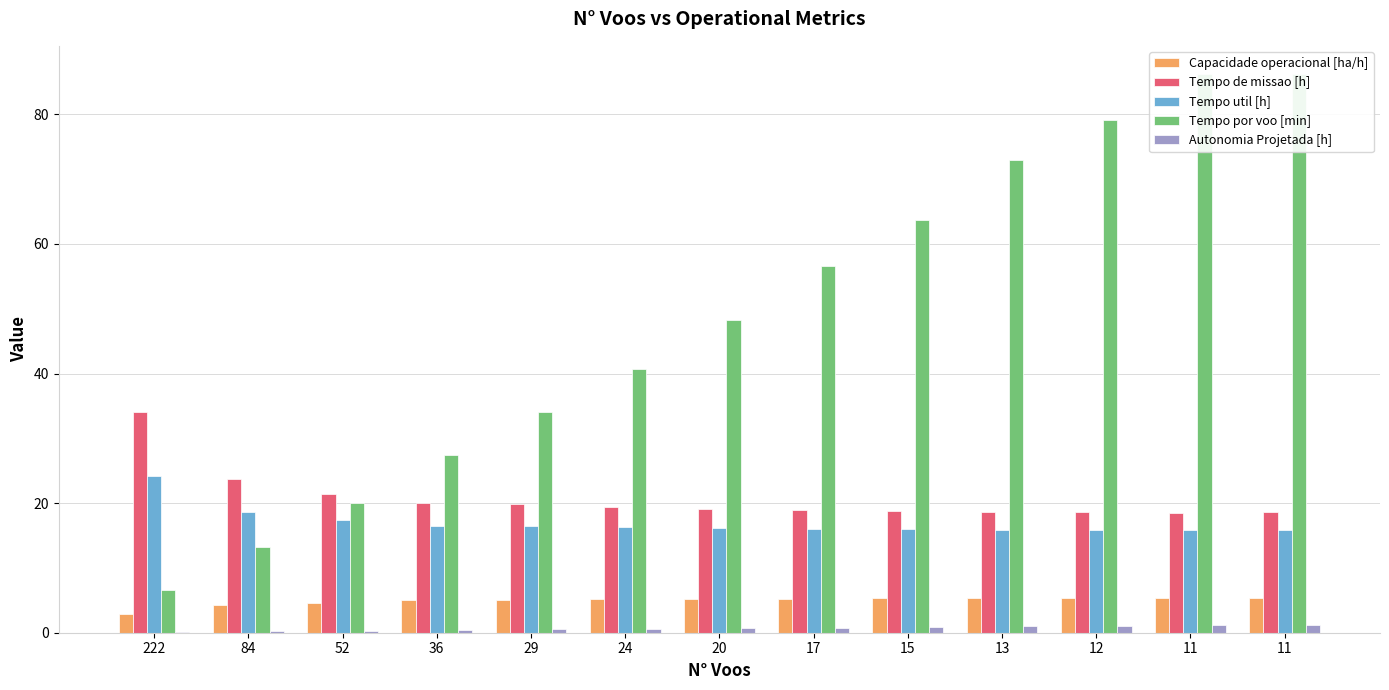

What is the difference between the maximum and minimum values in the Autonomia Projetada [h] series?

1.1